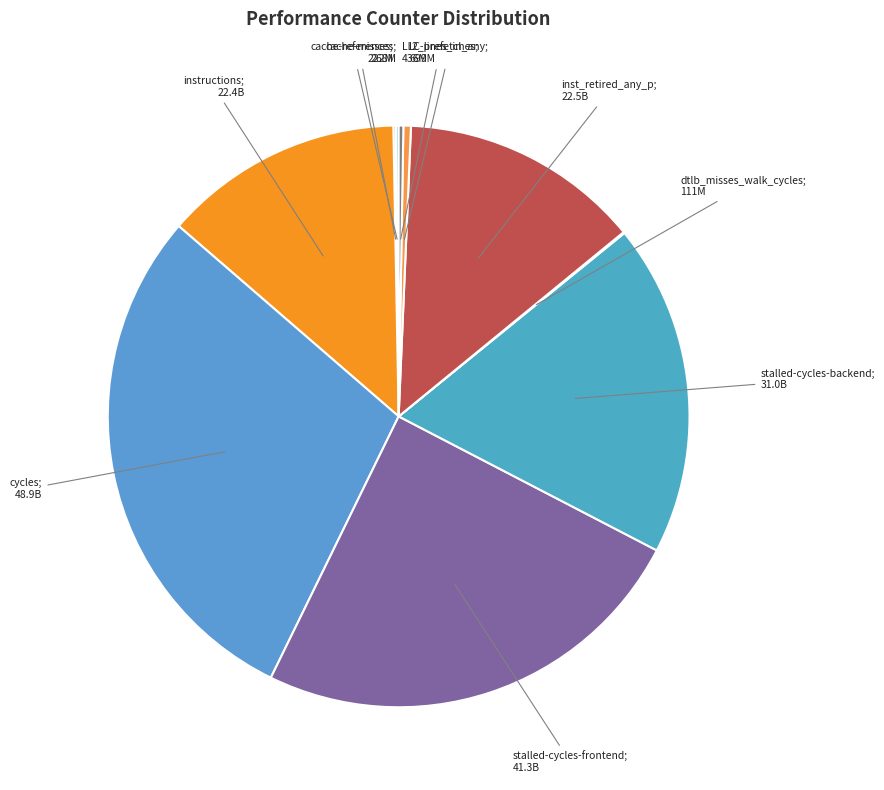

Rank the categories by value from highest to lowest.

cycles, stalled-cycles-frontend, stalled-cycles-backend, inst_retired_any_p, instructions, l2_lines_in_any, LLC-prefetches, cache-references, cache-misses, dtlb_misses_walk_cycles